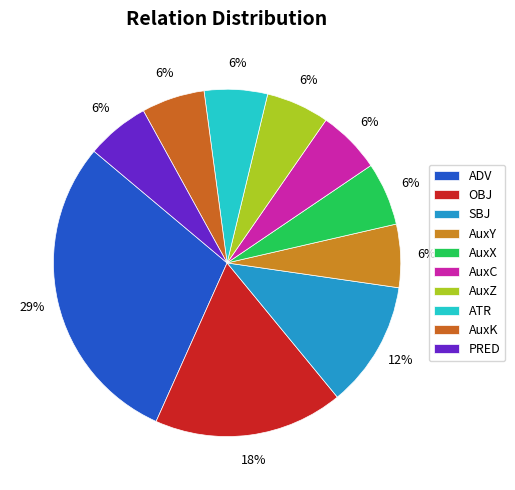

Count the number of slices in the pie.

10